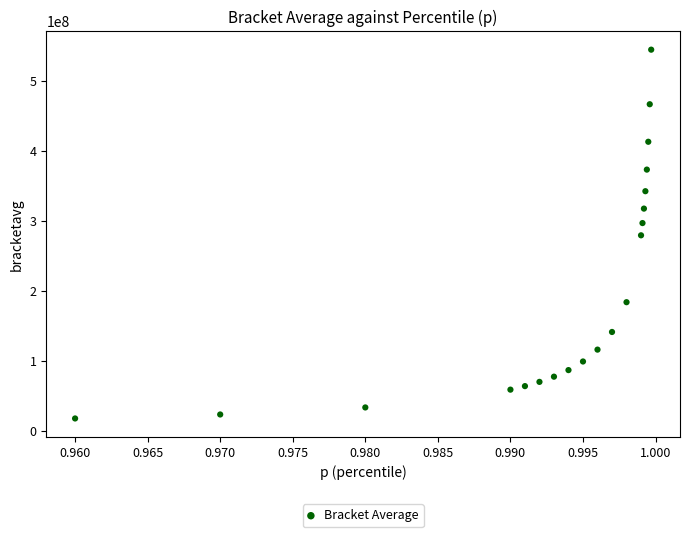

What is the range of Y values (max minus min)?

526612682